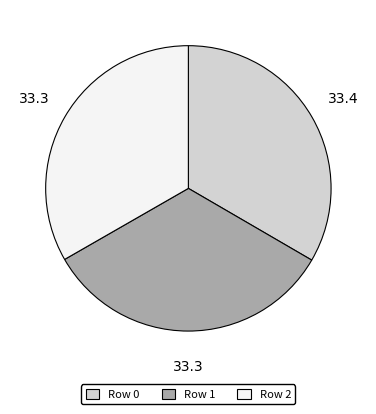

Is the sum of Row 2 and Row 1 greater than half?

Yes